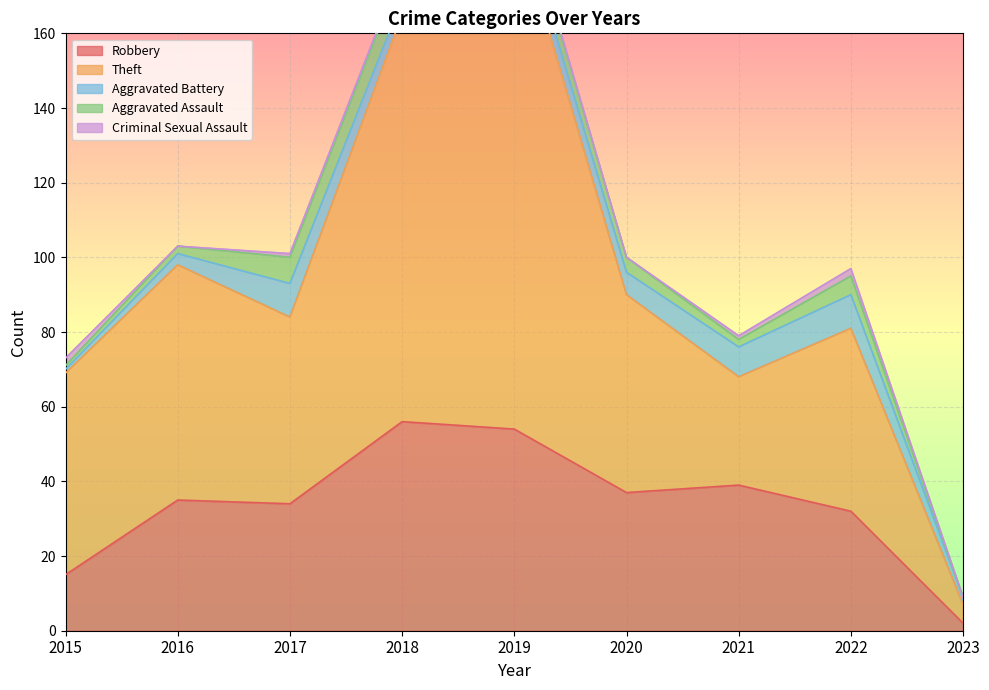

What is the sum of all Robbery values?

304